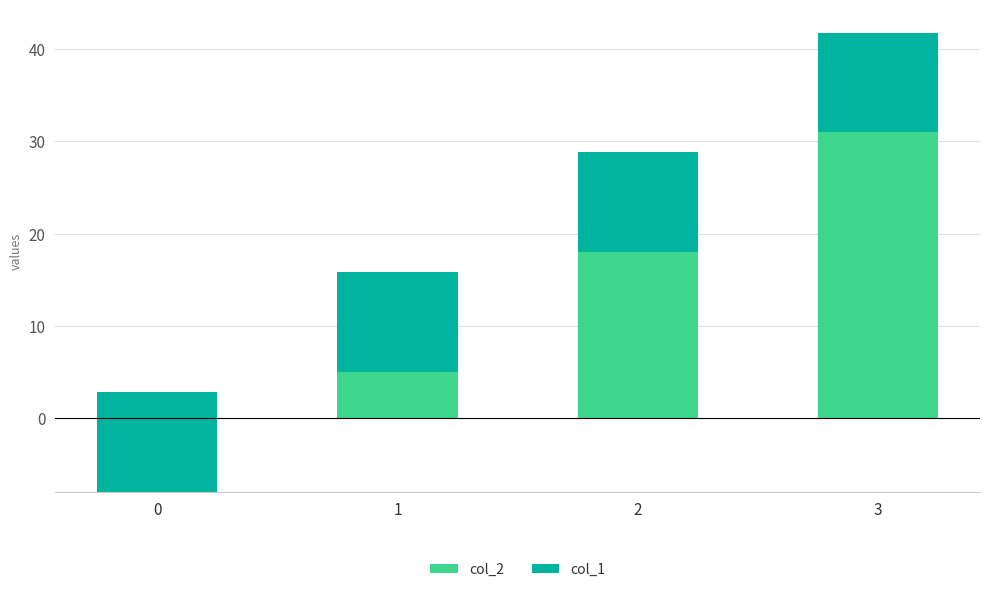

Where does the col_2 series first go above 18?

3